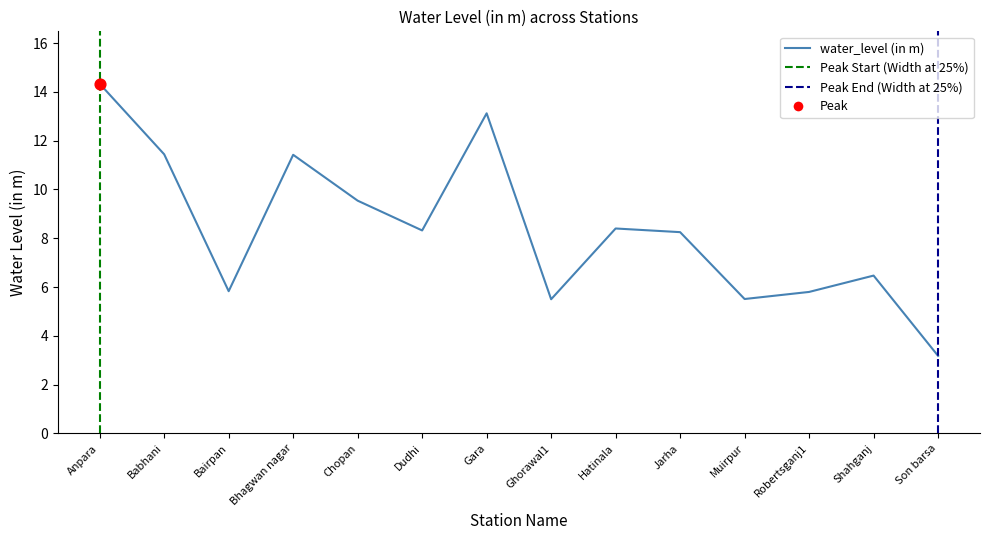

What is the change in value from Robertsganj1 to Shahganj?

+0.7